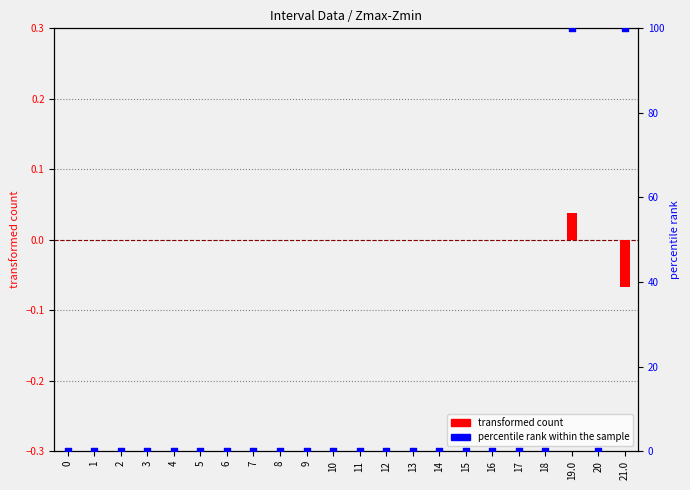

Which series has the largest Y range (max minus min)?

percentile rank within the sample